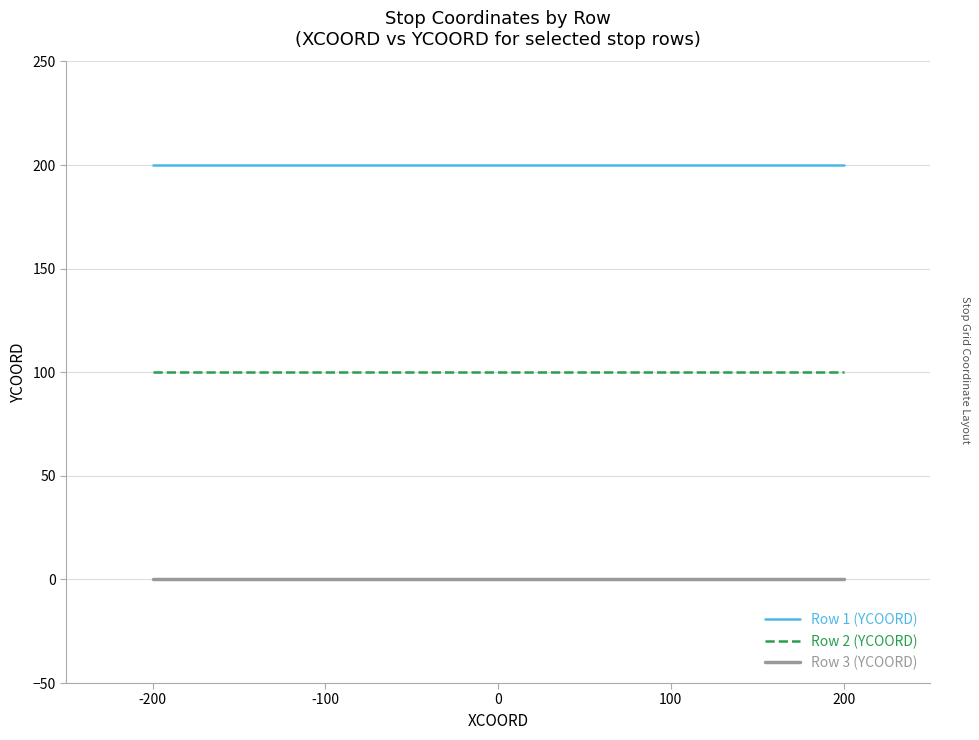

What is the sum of all Row 2 (YCOORD) values?

500